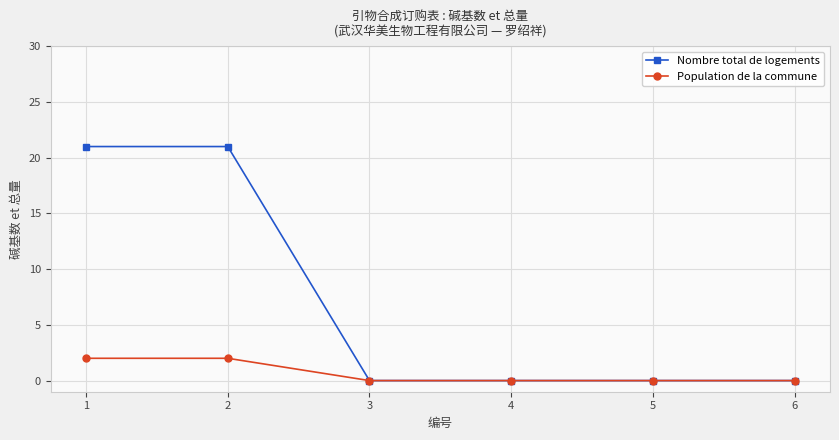

What is the difference between the second highest and second lowest values in the Population de la commune series?

2